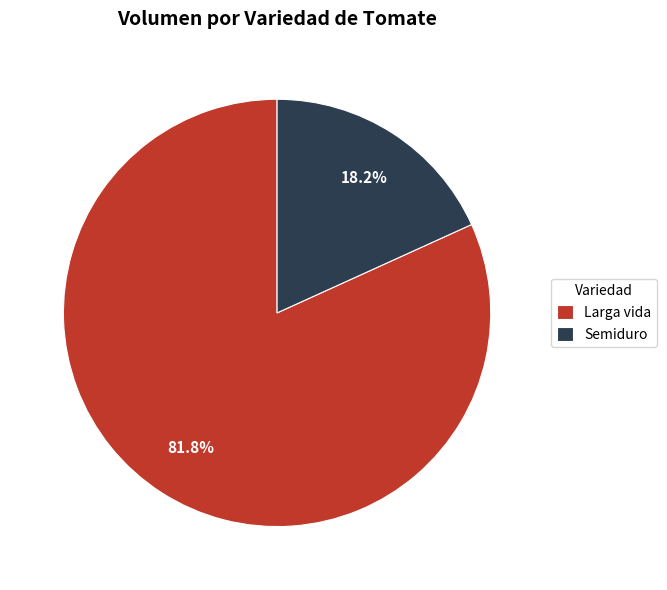

What is the smallest slice in the pie chart?

Semiduro